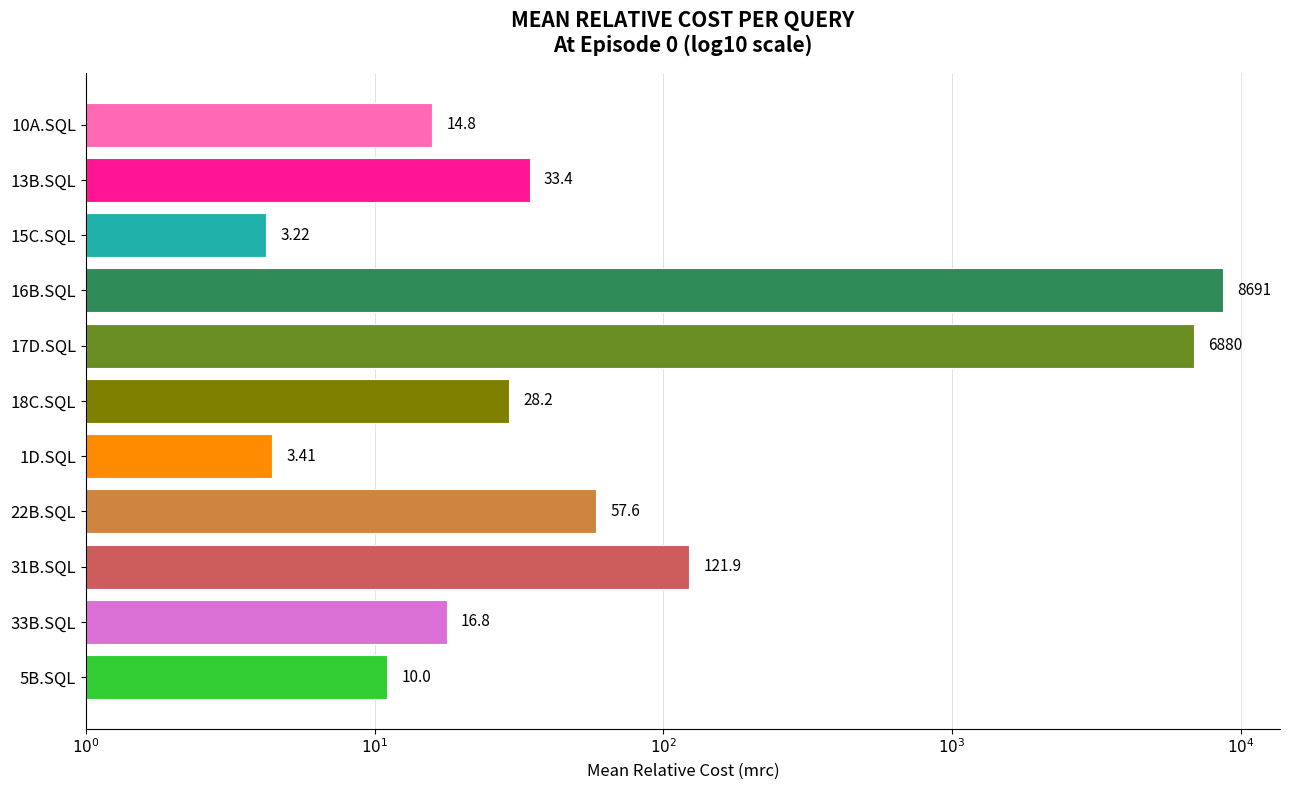

Are the bars horizontal?

Yes